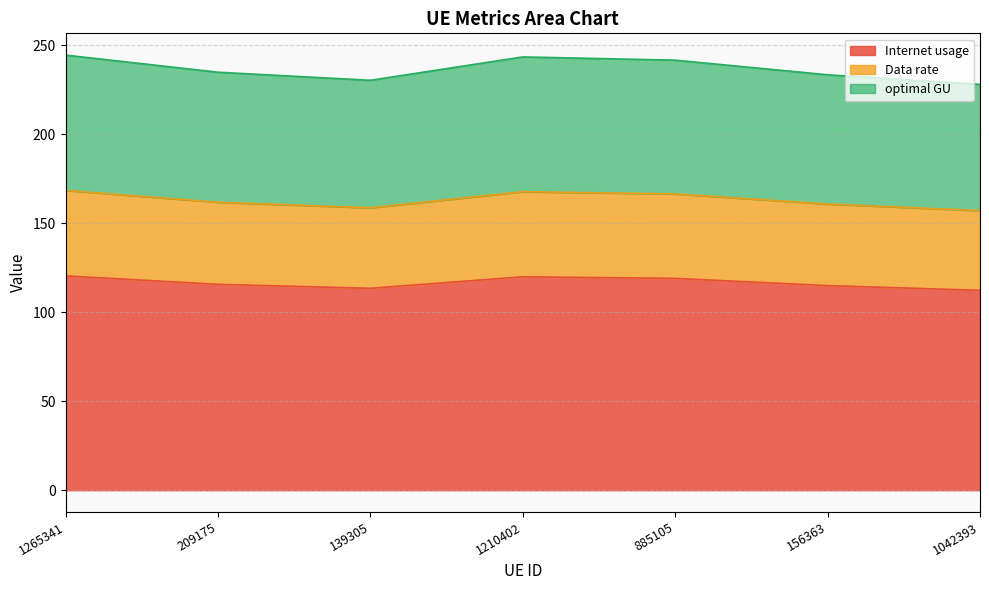

True or false: Data rate and Internet usage cross at least once.

False